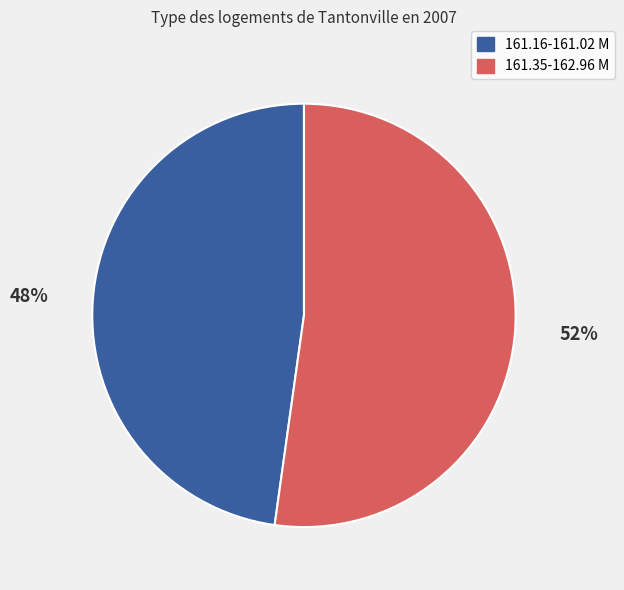

To the nearest percent, what is the average slice percentage?

50%